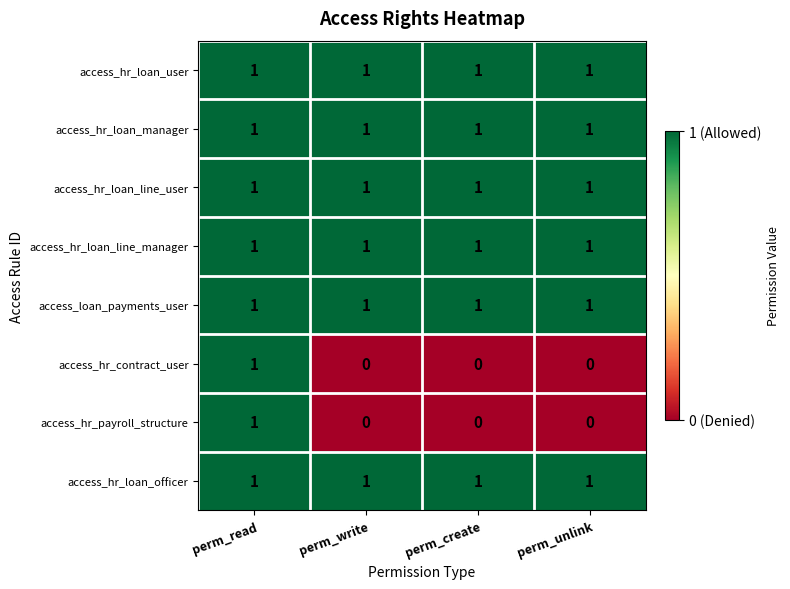

How many categories are shown in the chart?

4